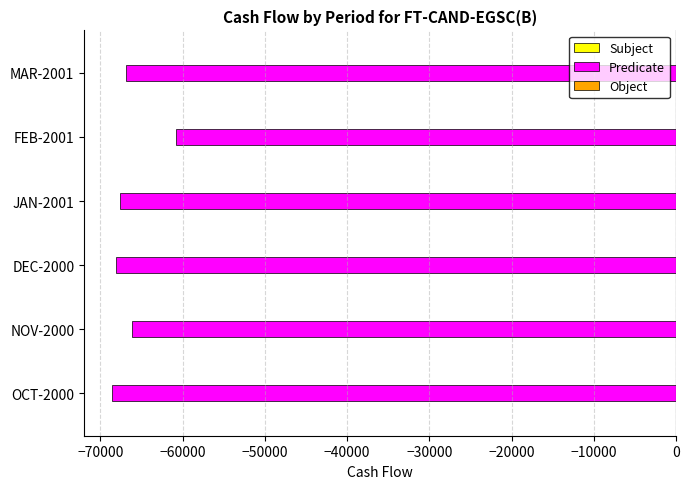

What is the sum of the values at JAN-2001 and DEC-2000?

-135706.6